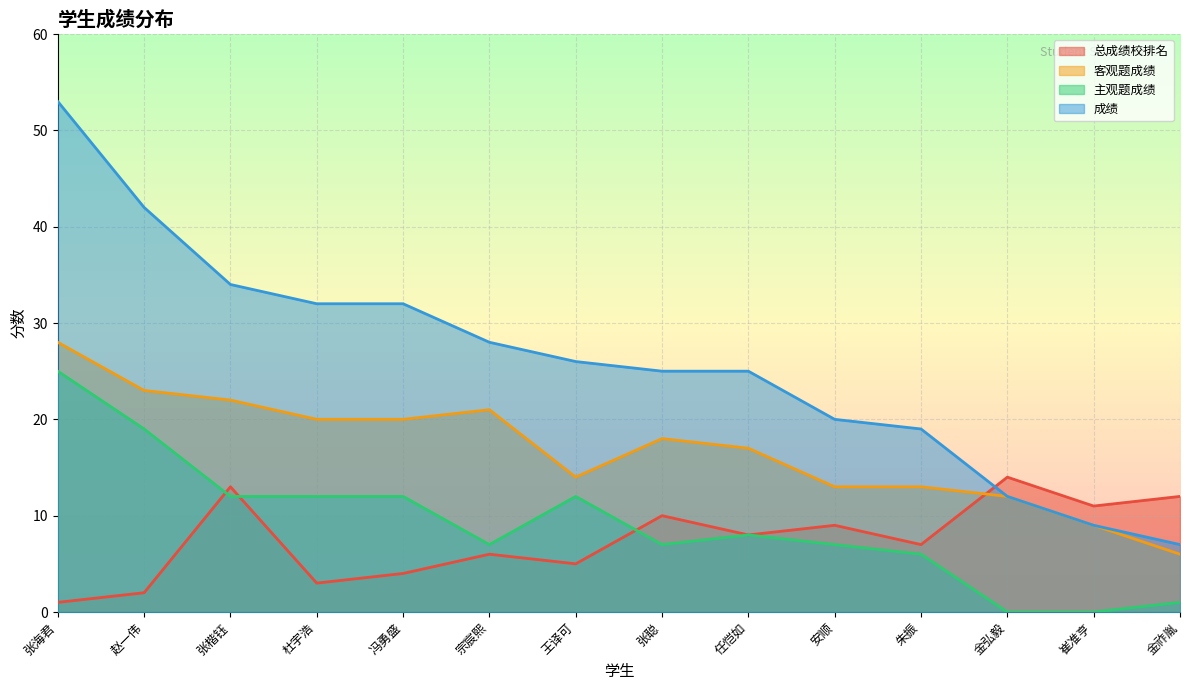

How many intersections are there between 客观题成绩 and 总成绩校排名?

1